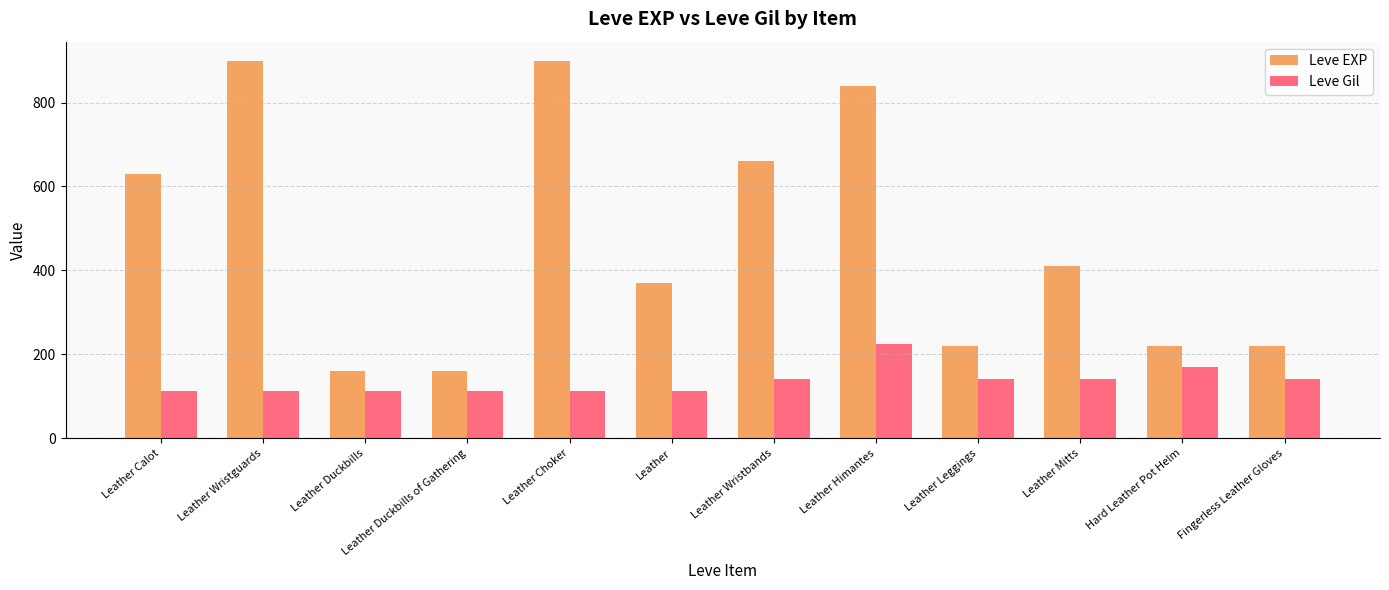

Does the chart contain stacked bars?

No